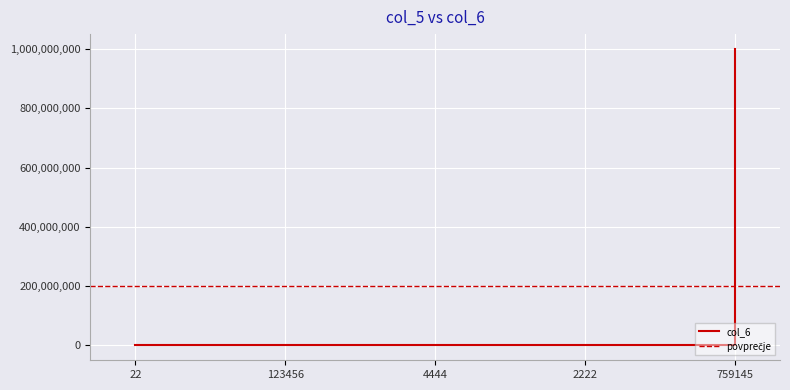

Which label corresponds to the largest value in the chart?

759145